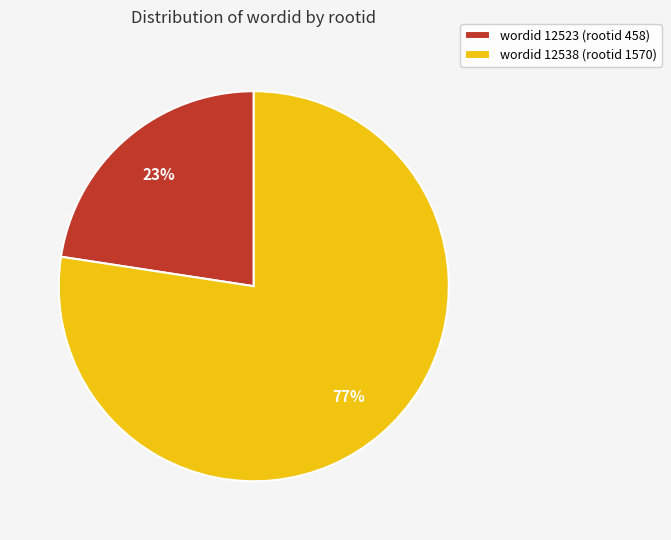

Rank the categories by value from lowest to highest.

wordid 12523 (rootid 458), wordid 12538 (rootid 1570)